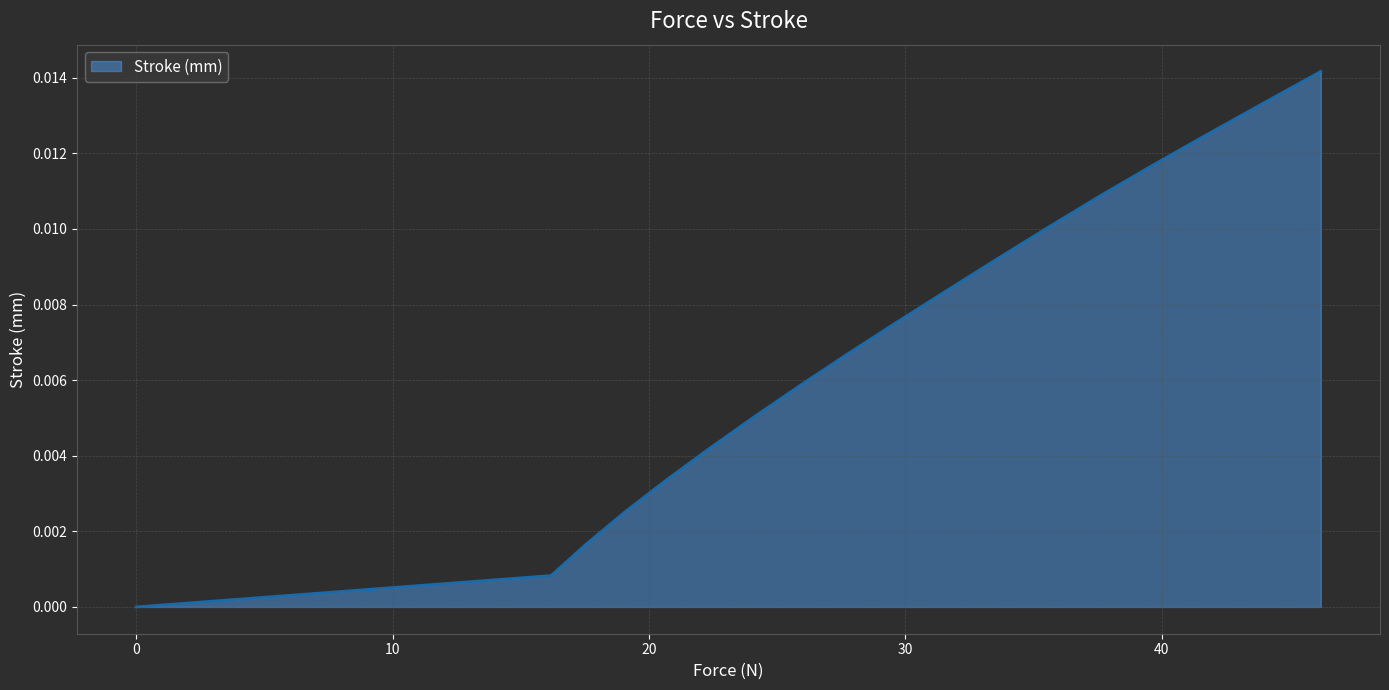

True or false: the data has more than 0 interior local peaks.

False